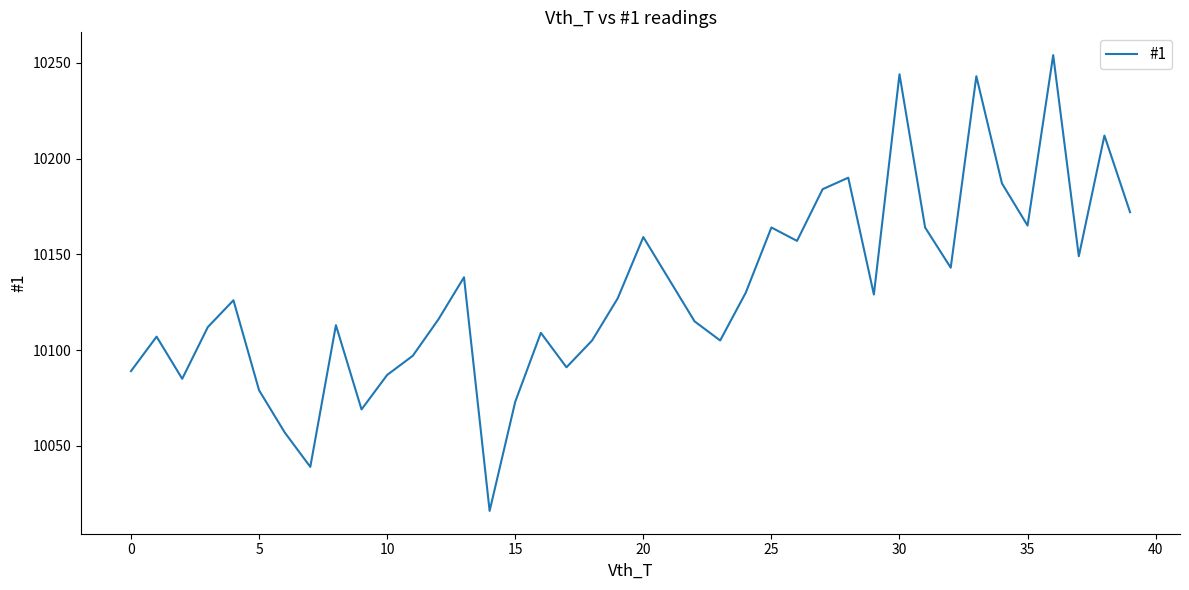

What is the minimum value shown in the chart?

10016